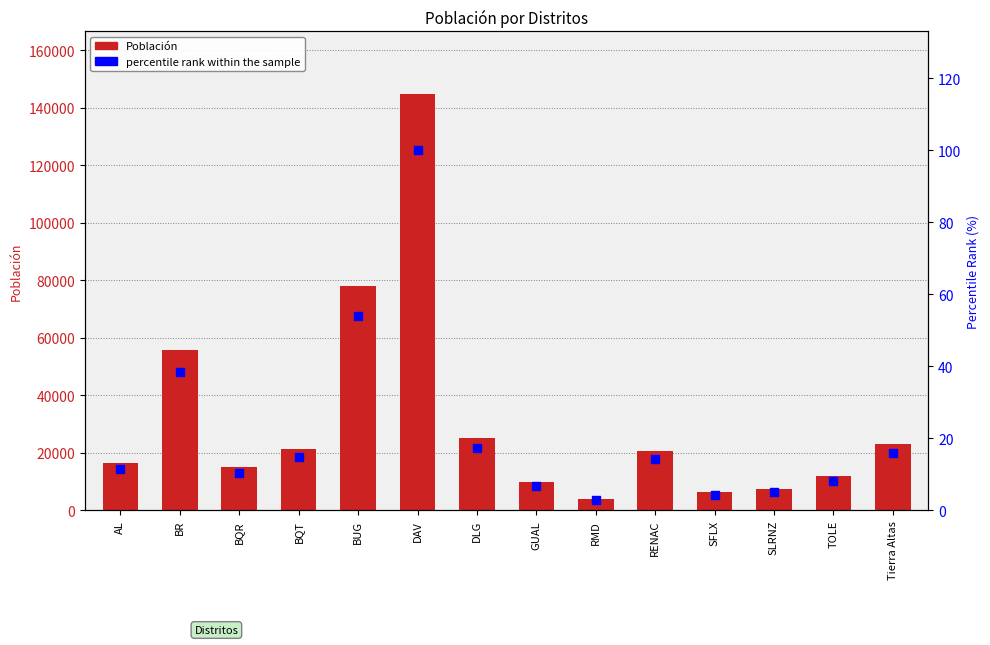

What are all the series names shown in the legend?

Población, percentile rank within the sample